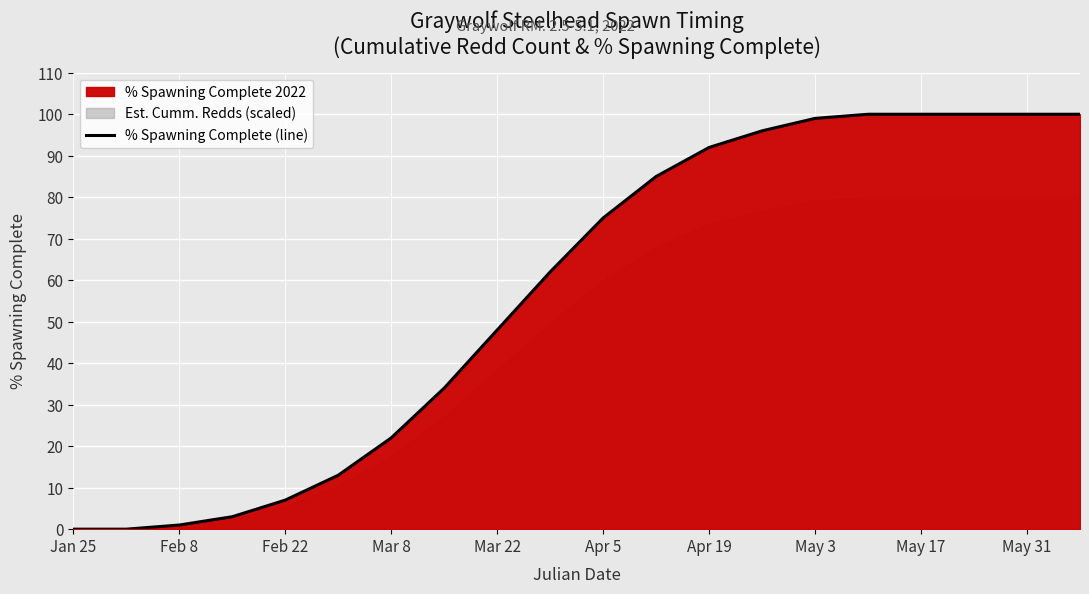

True or false: there are more than 2 points higher than both neighbors.

False